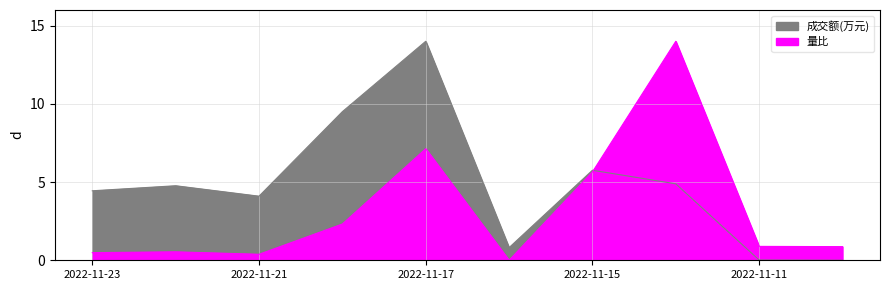

Rank the series at 2022-11-22 from lowest to highest value.

量比, 成交额(万元)